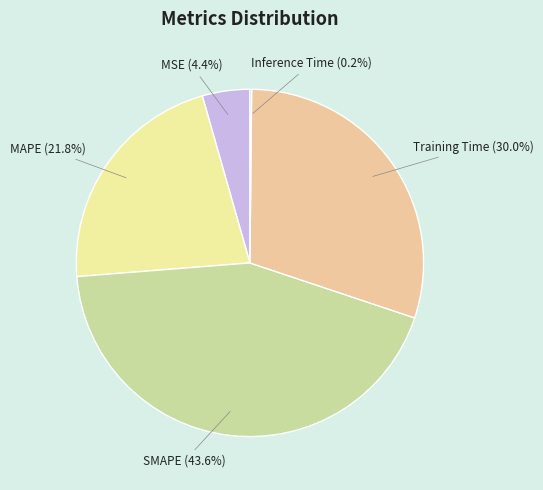

Is Training Time the majority of the pie?

No